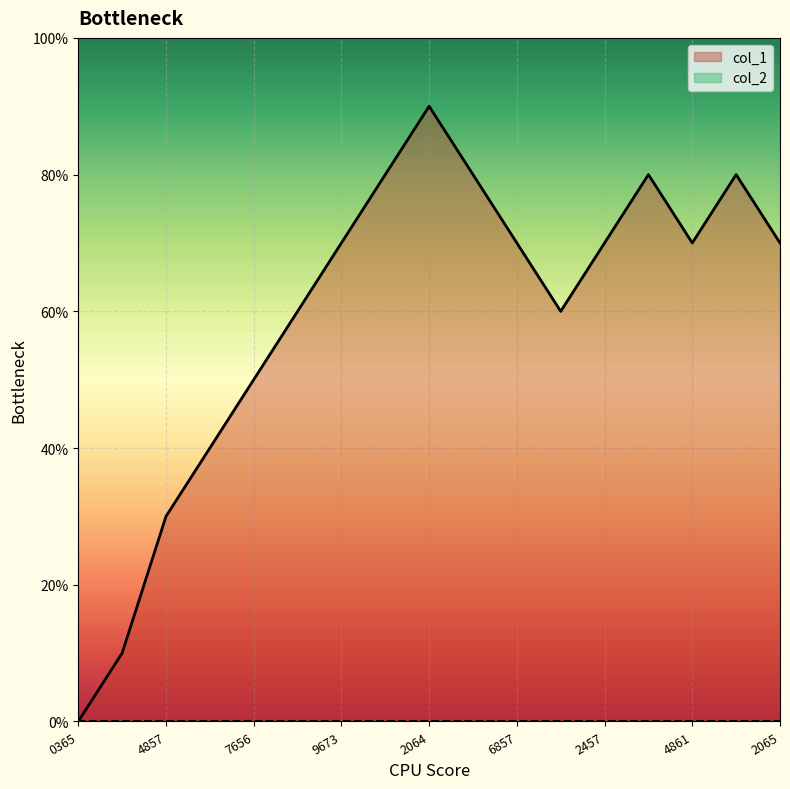

What is the sum of all values?

101